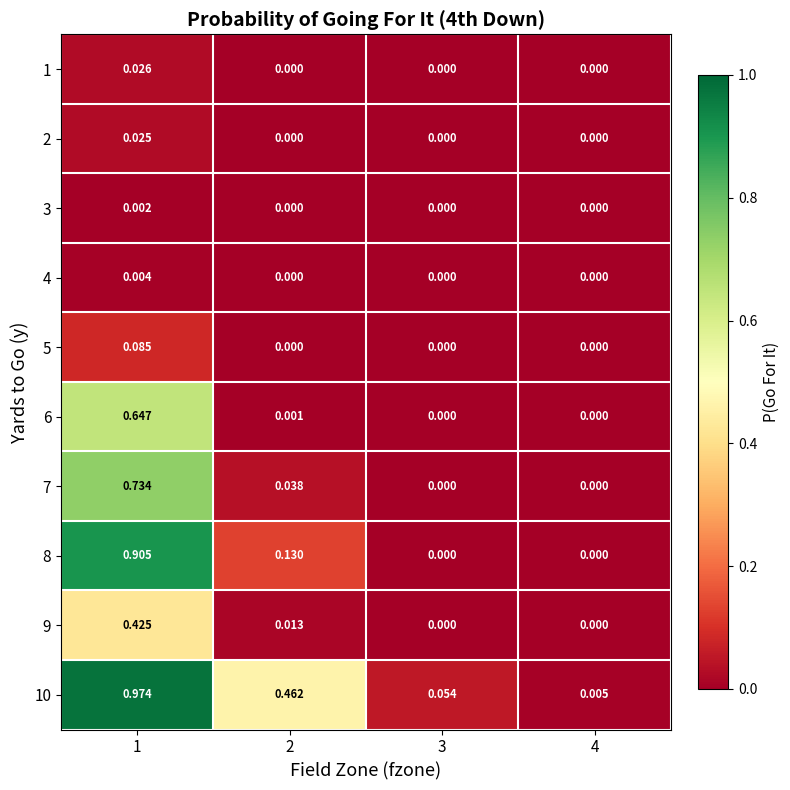

List the series in order of their peak value, lowest first.

3, 4, 2, 1, 5, 9, 6, 7, 8, 10